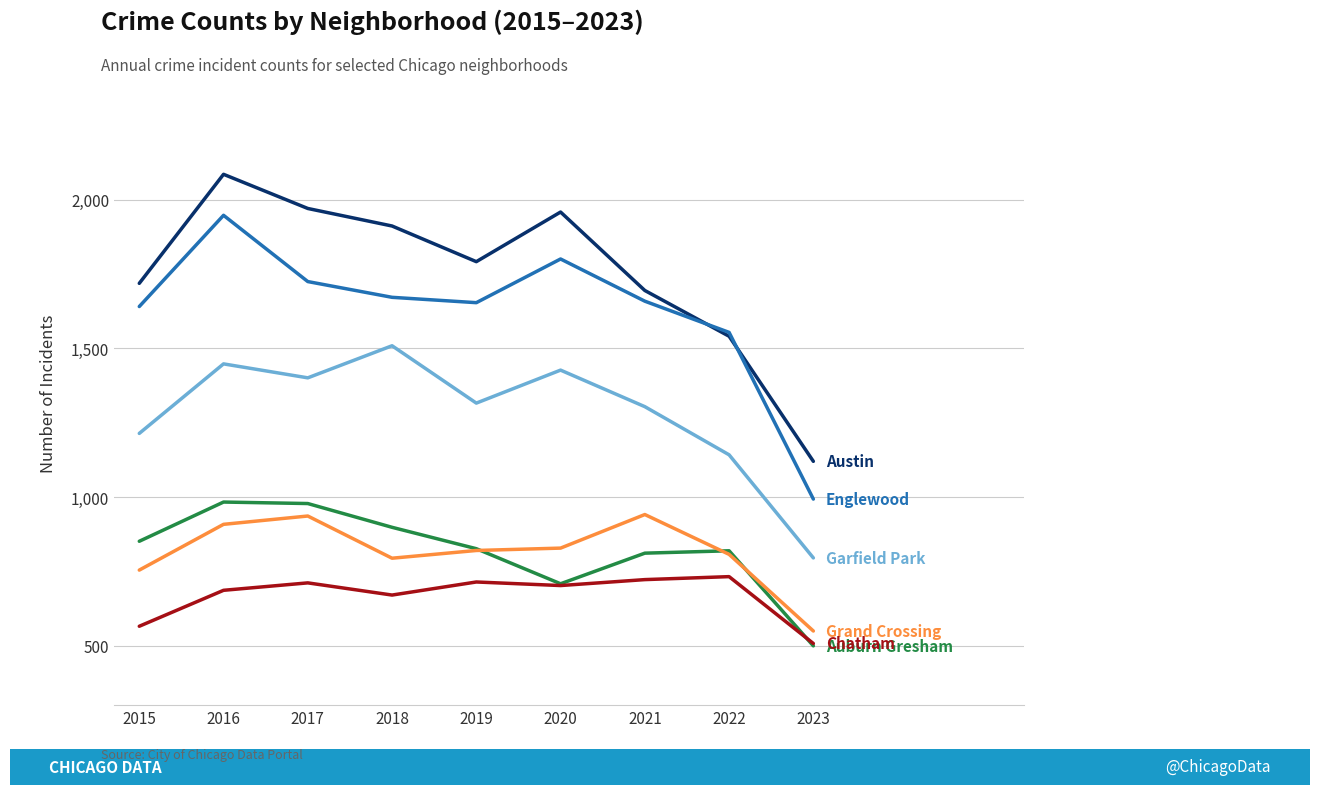

What is the total value across all series at 2023?

4463